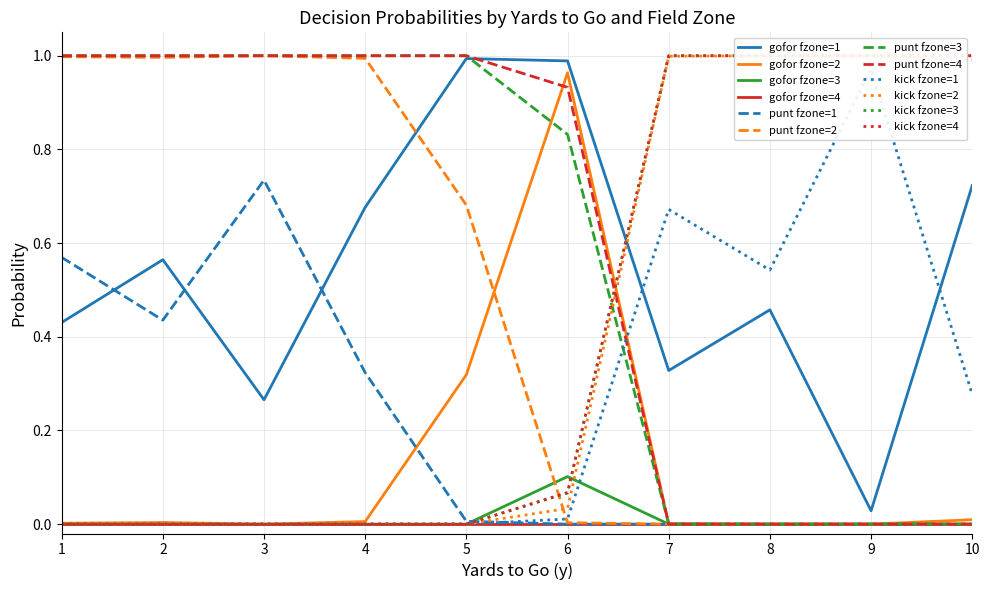

What is the greatest value displayed?

1.0